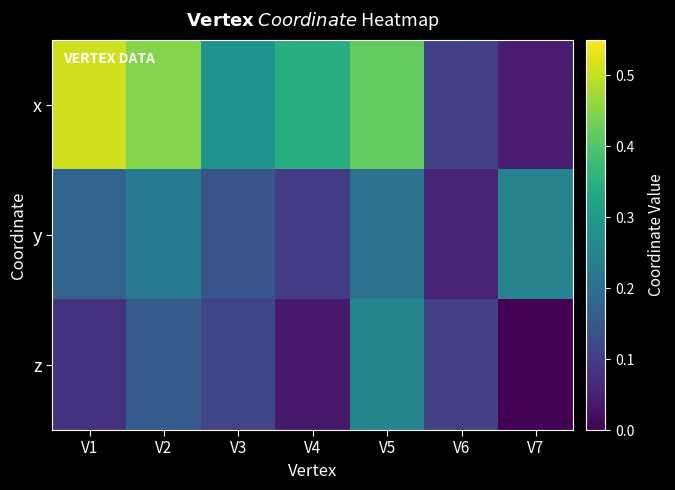

List the series in order of their peak value, lowest first.

y, z, x